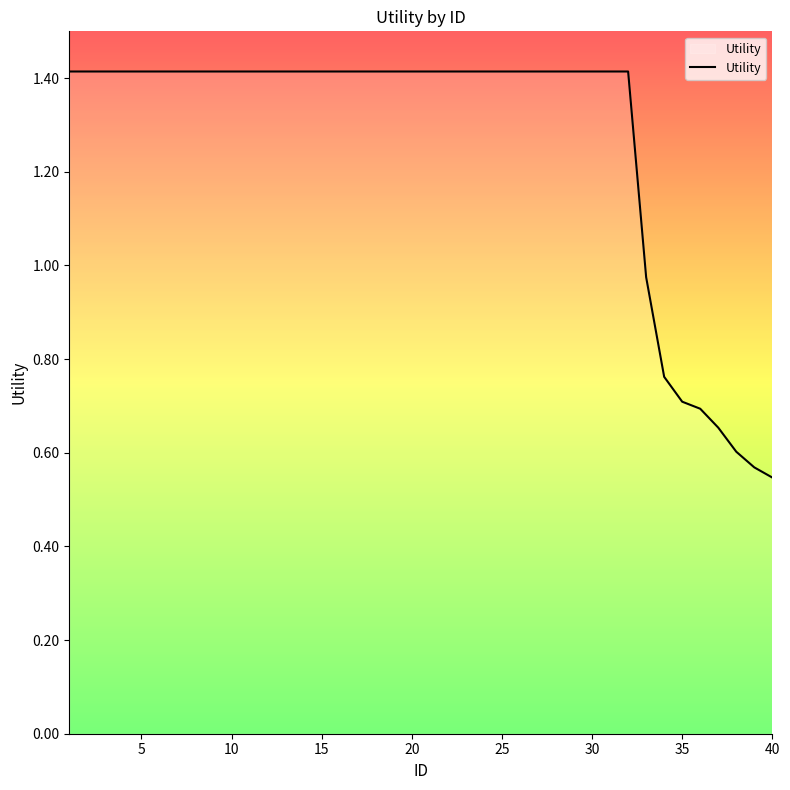

What is the difference between the maximum and minimum values?

0.9